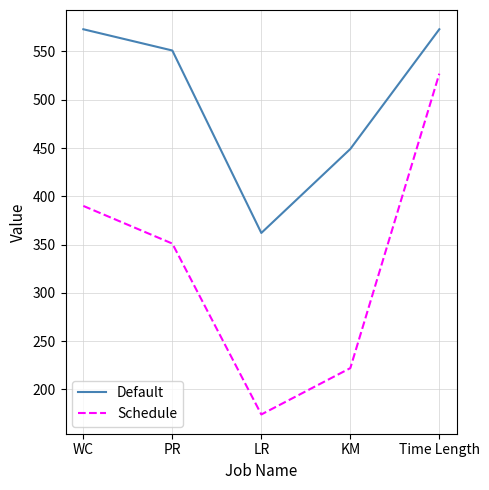

Rank the series at PR from lowest to highest value.

Schedule, Default